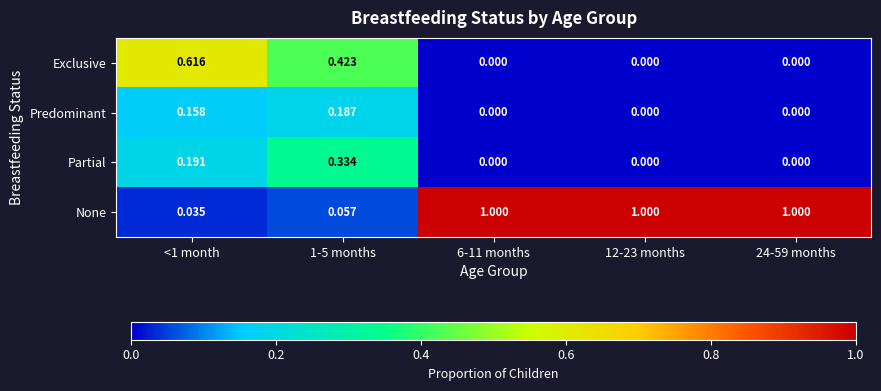

List the series in order of their peak value, highest first.

None, Exclusive, Partial, Predominant